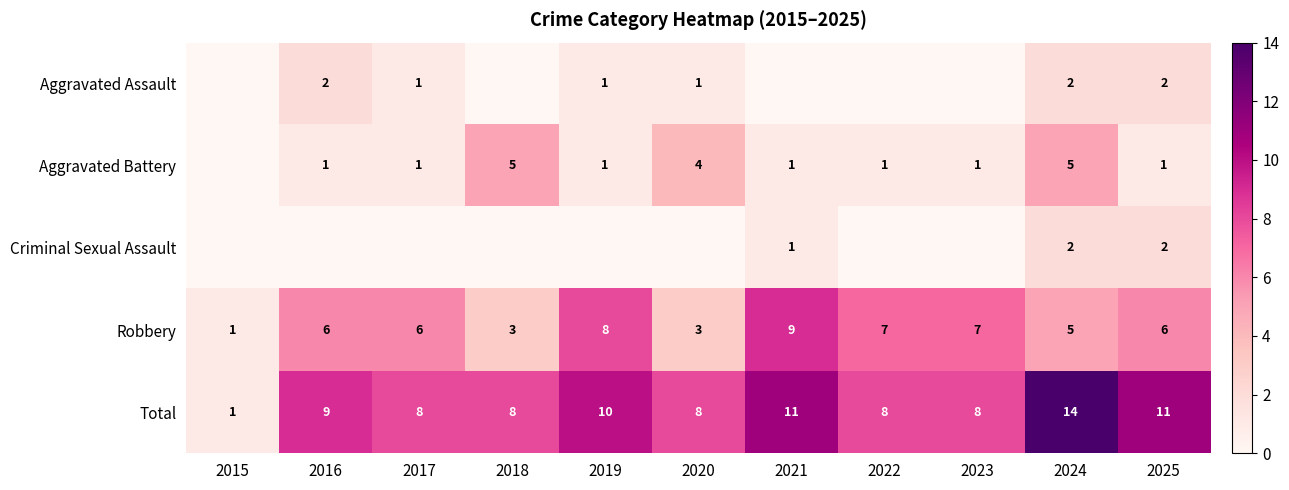

What value does the Total series have at 2023, to the nearest 10?

10